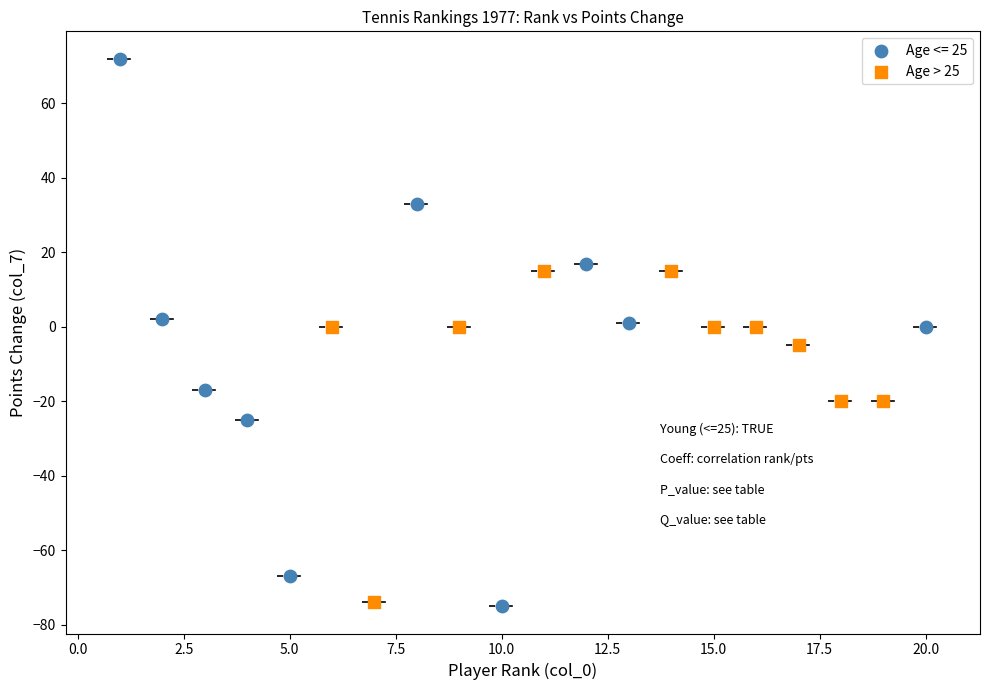

Which series contains the highest Y value?

Age <= 25